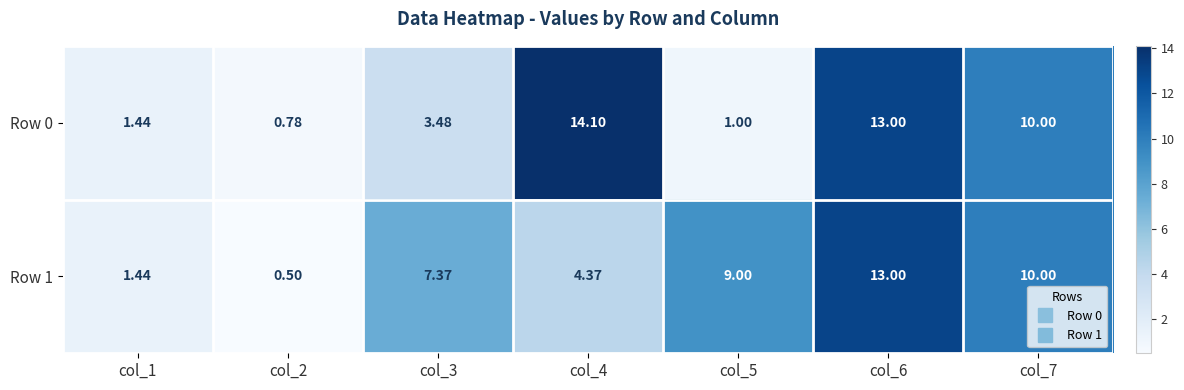

How many distinct data groups are displayed?

2